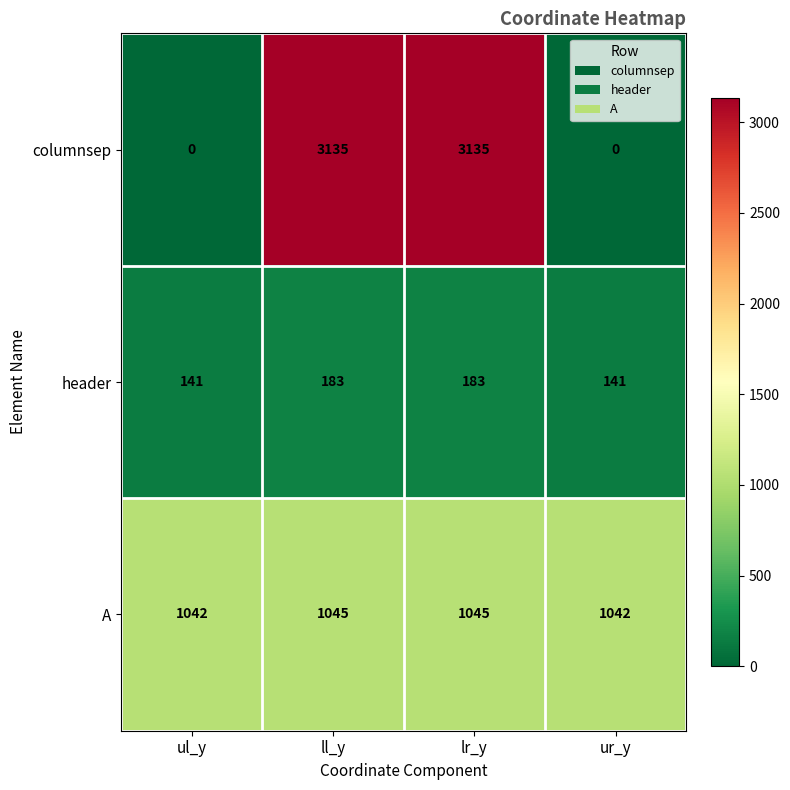

Reading left to right, what are all the values shown in this chart?

columnsep: ul_y=0	ll_y=3135	lr_y=3135	ur_y=0
header: ul_y=141	ll_y=183	lr_y=183	ur_y=141
A: ul_y=1042	ll_y=1045	lr_y=1045	ur_y=1042